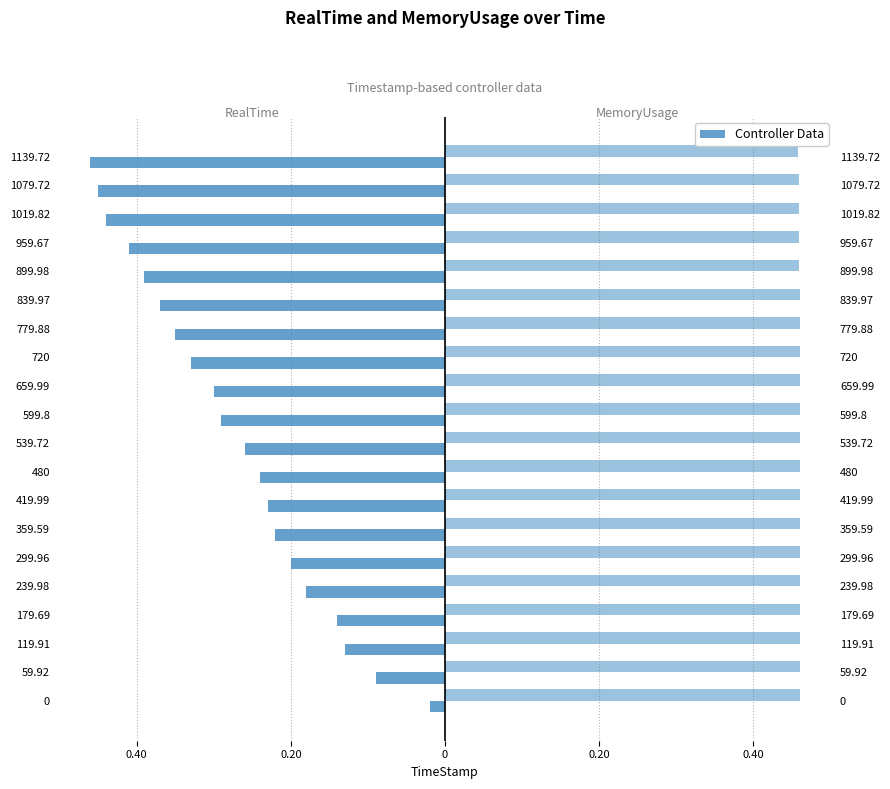

The MemoryUsage (scaled) series shows 0.5 at 119.91. True or false?

True